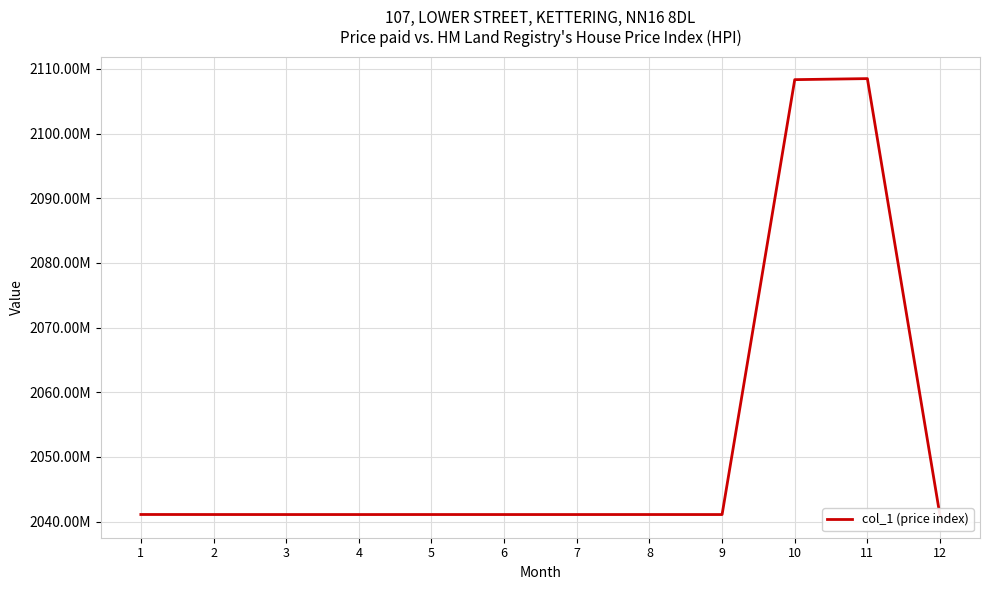

How many categories are shown in the chart?

12